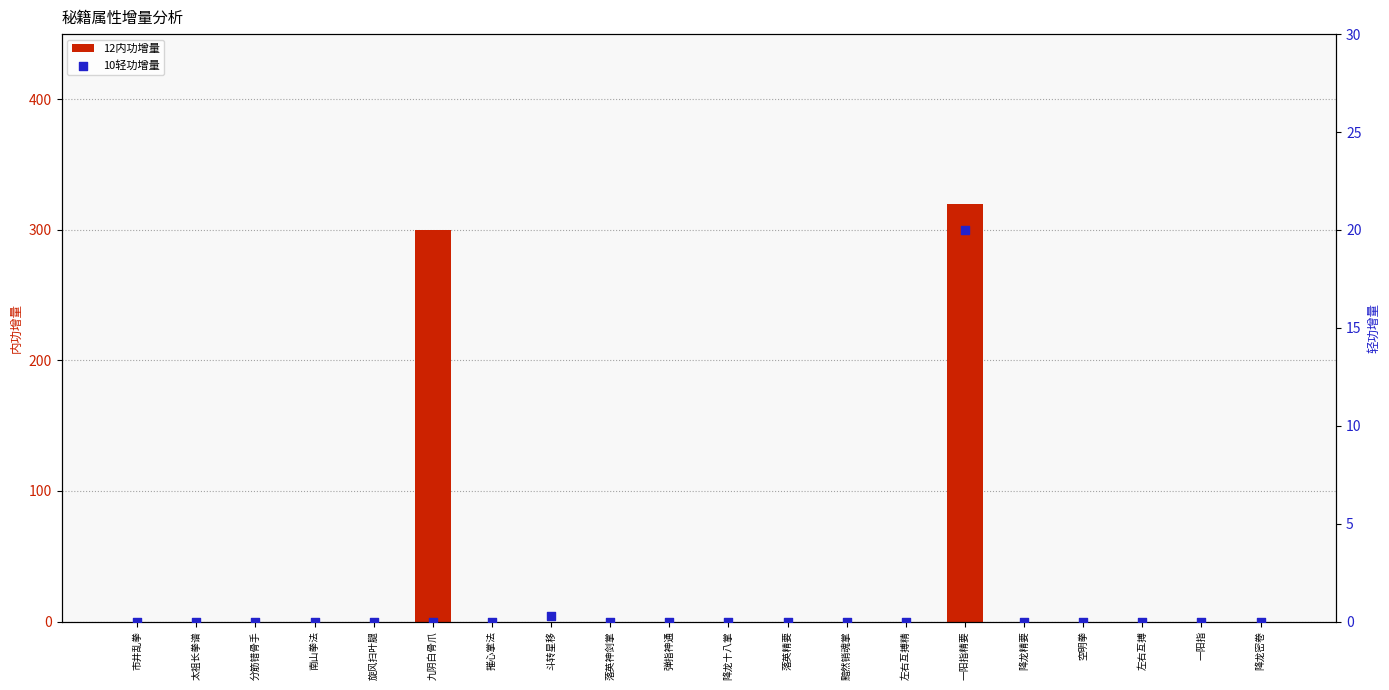

Which series reaches the maximum Y coordinate?

12内功增量